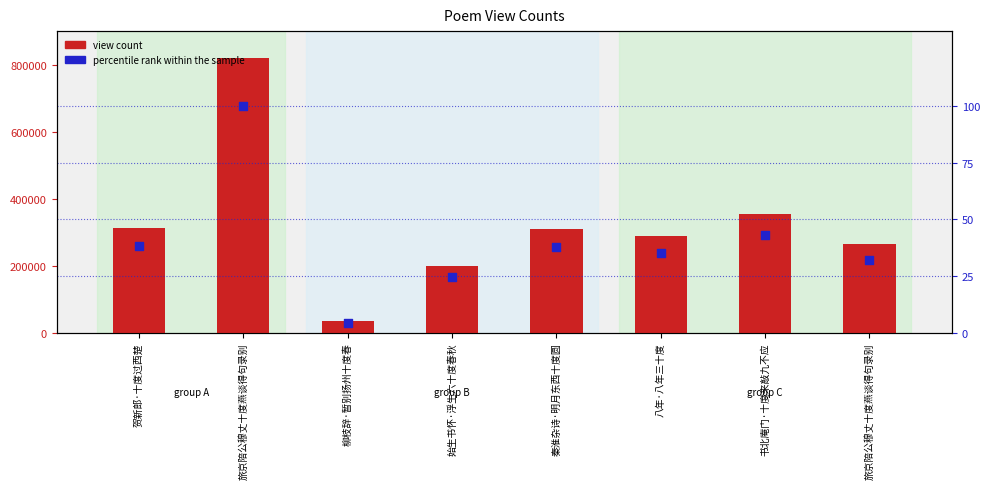

Which series has the largest Y range (max minus min)?

view count